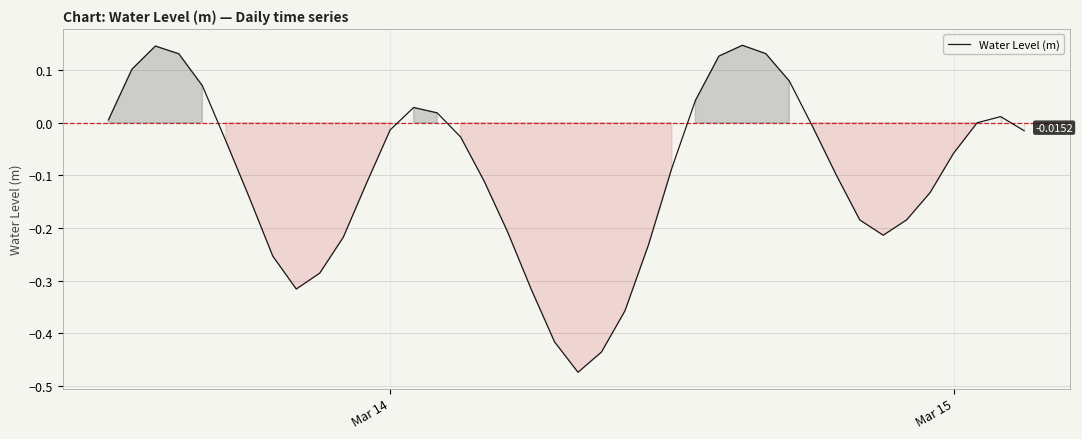

What is the difference between the maximum and minimum values?

0.6